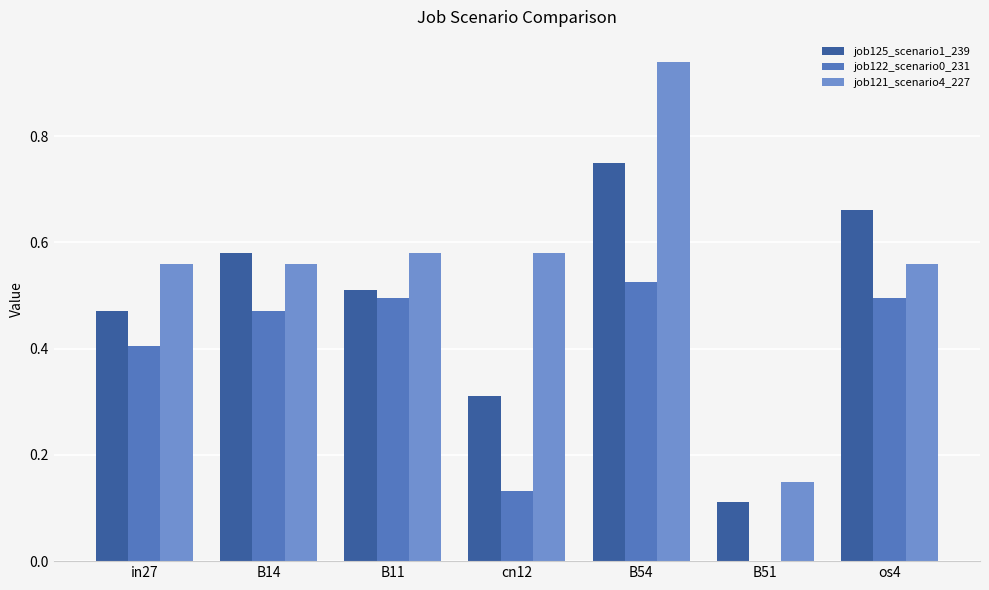

Count the number of data series in this chart.

3